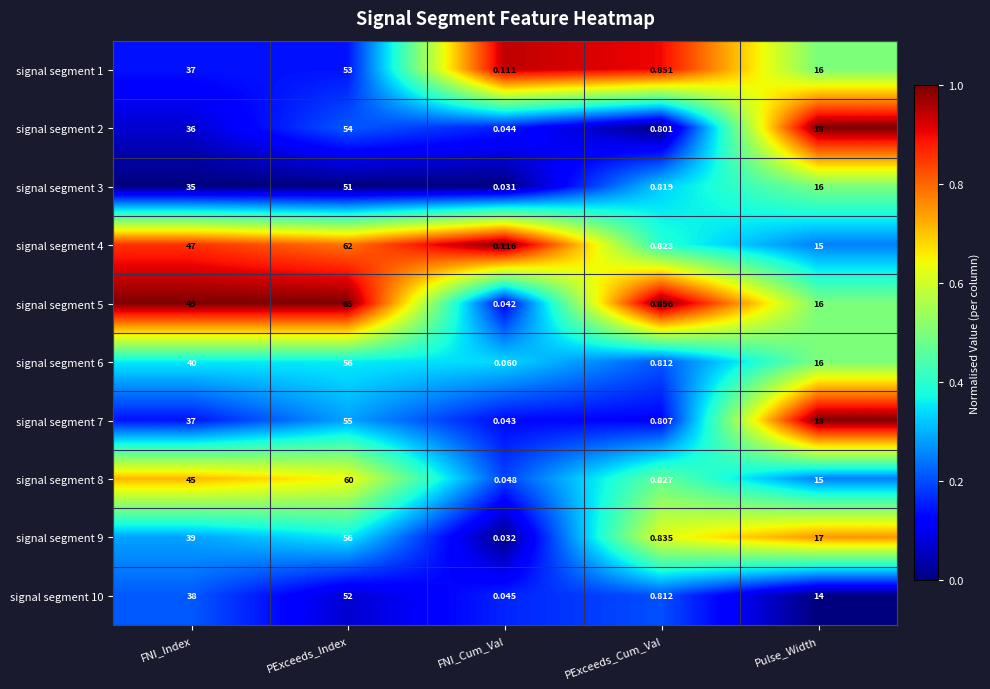

Which series has the largest range (max minus min)?

signal segment 5